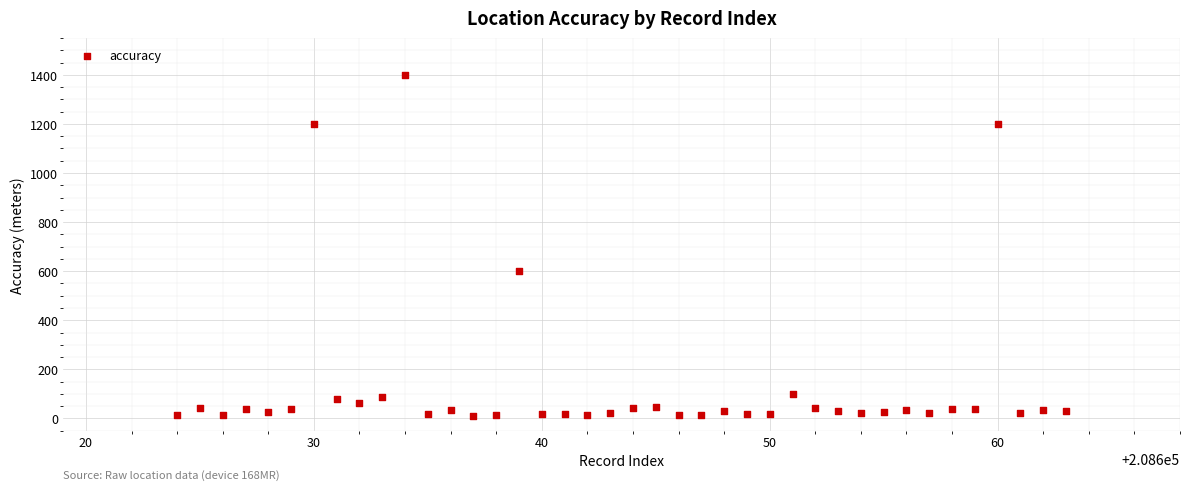

What Y value in the scatter plot is closest to 705?

600.0